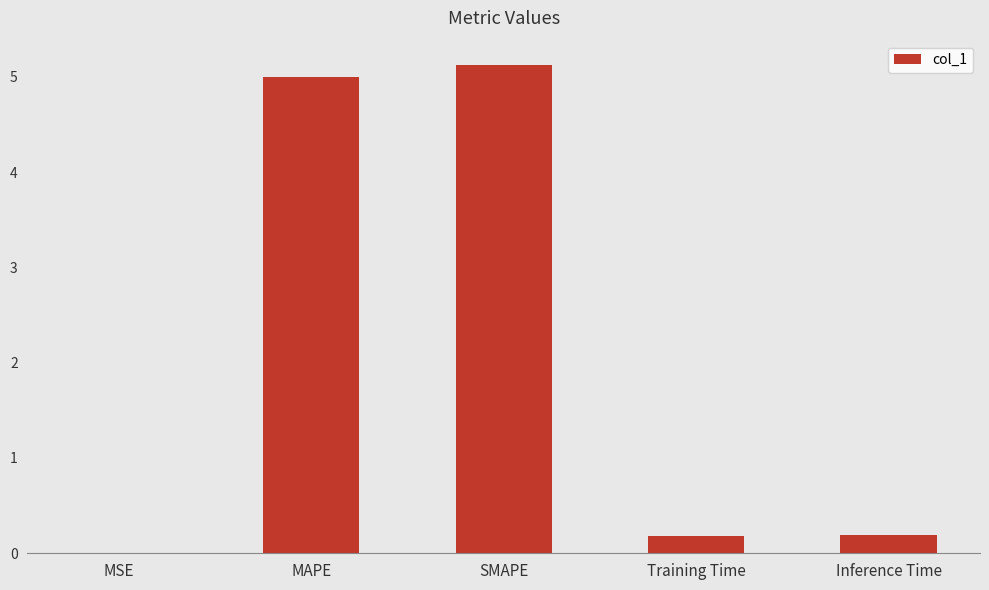

What is the average value?

2.1